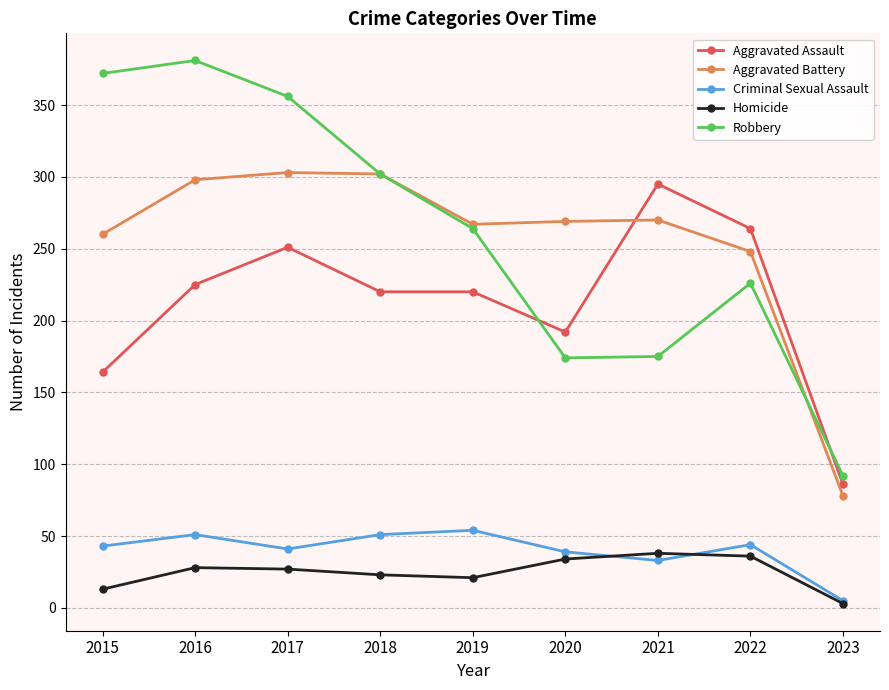

What is the approximate value of Criminal Sexual Assault at 2019?

54